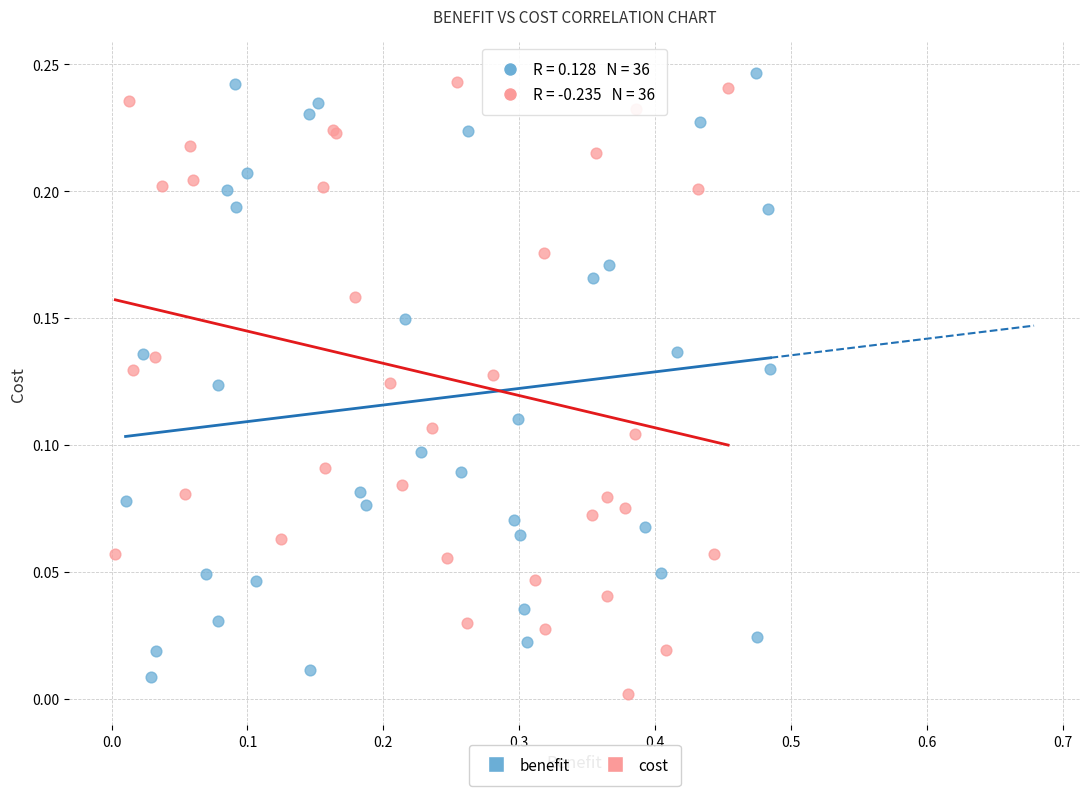

Which series reaches the minimum Y coordinate?

cost